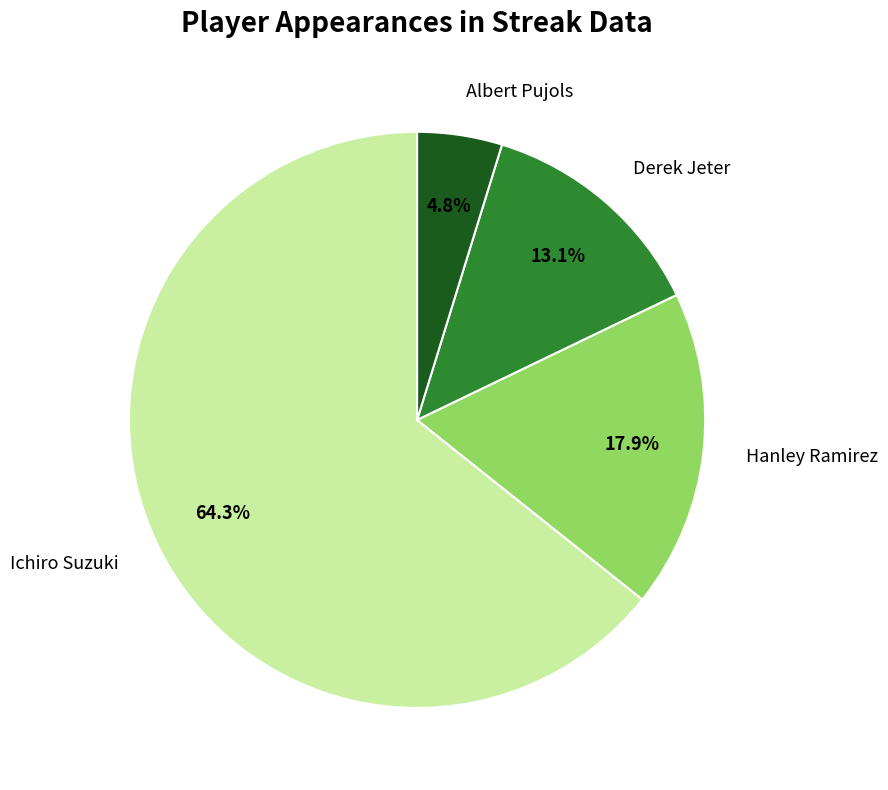

To the nearest percent, what is the combined percentage of Ichiro Suzuki and Hanley Ramirez?

82%